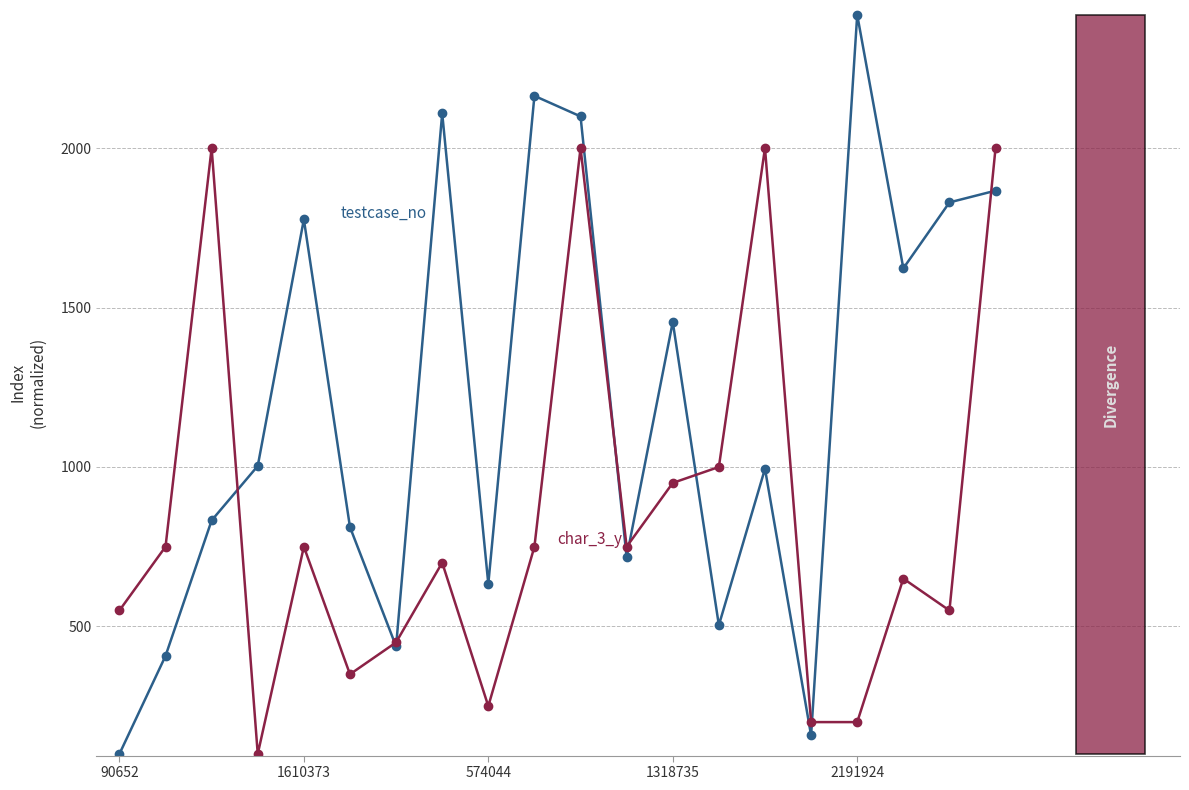

What is the maximum value shown in the chart?

2417.9